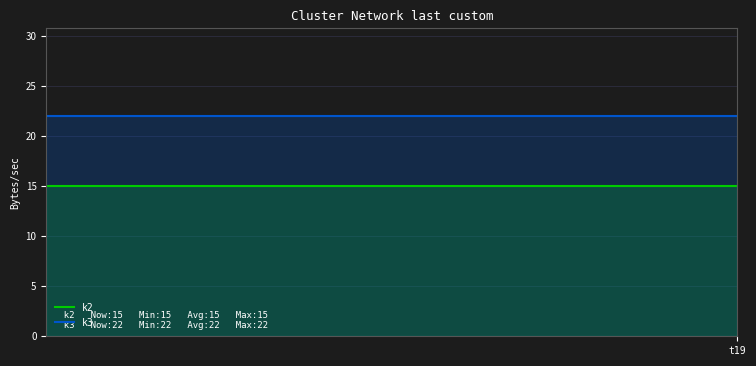

Is the value of k3 at 3 greater than the value of k2 at 11?

Yes